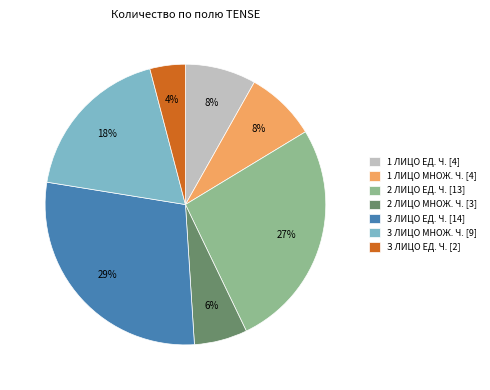

To the nearest percent, what is the combined percentage of 2 ЛИЦО МНОЖ. Ч. and 1 ЛИЦО ЕД. Ч.?

14%